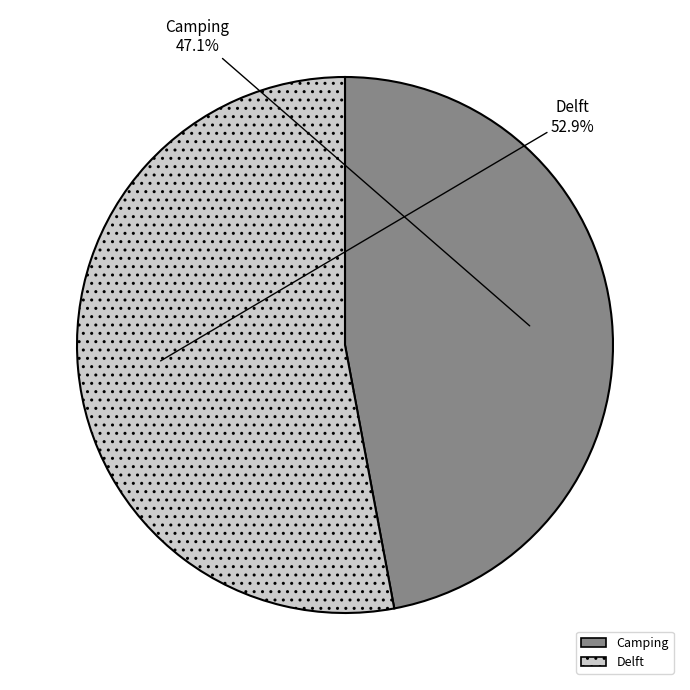

To the nearest percent, what is the combined percentage of Delft and Camping?

100%